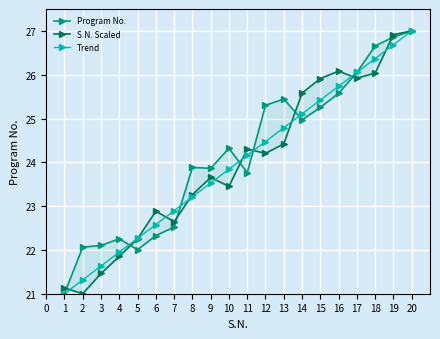

The value of Trend at 1 is 21.0. True or false?

True